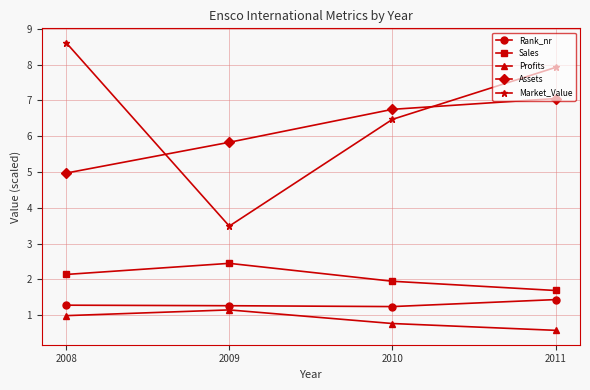

Does the chart display data point markers on the line(s)?

Yes